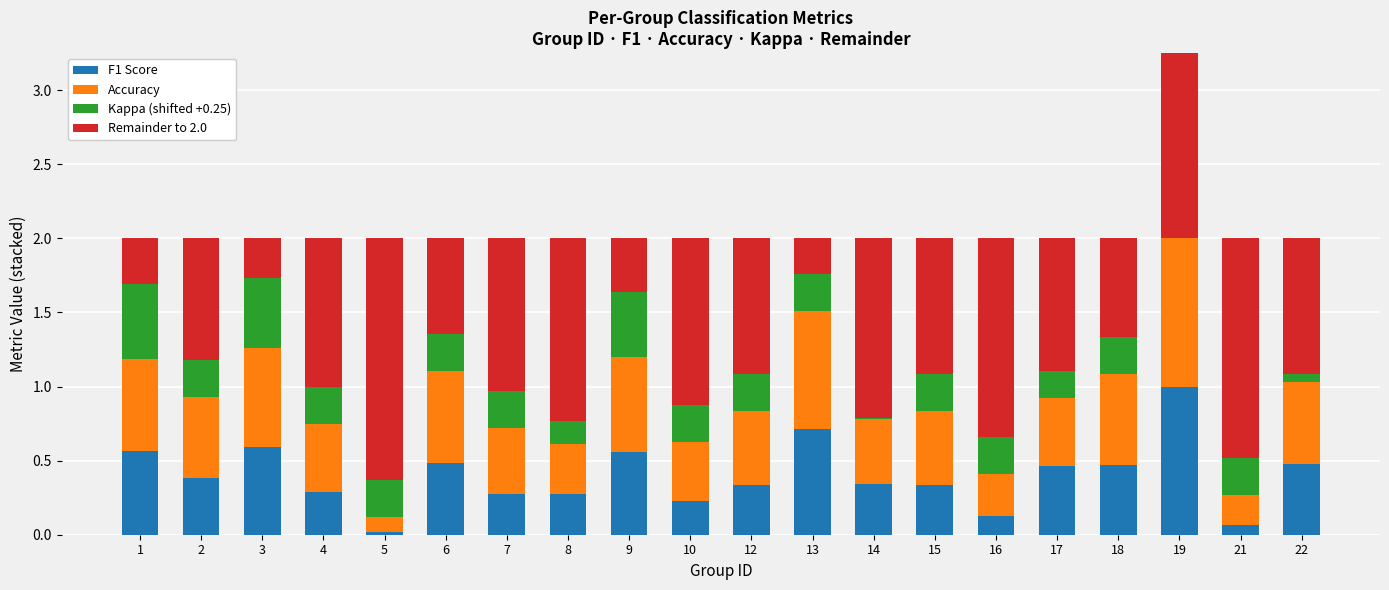

Reading left to right, extract all data points from this chart.

F1 Score: 0.6	0.4	0.6	0.3	0.0	0.5	0.3	0.3	0.6	0.2	0.3	0.7	0.3	0.3	0.1	0.5	0.5	1.0	0.1	0.5
Accuracy: 0.6	0.5	0.7	0.5	0.1	0.6	0.4	0.3	0.6	0.4	0.5	0.8	0.4	0.5	0.3	0.5	0.6	1.0	0.2	0.6
Kappa (shifted +0.25): 0.5	0.2	0.5	0.2	0.2	0.2	0.2	0.2	0.4	0.2	0.2	0.2	0.0	0.2	0.2	0.2	0.2	1.2	0.2	0.0
Remainder to 2.0: 0.3	0.8	0.3	1.0	1.6	0.6	1.0	1.2	0.4	1.1	0.9	0.2	1.2	0.9	1.3	0.9	0.7	-1.2	1.5	0.9